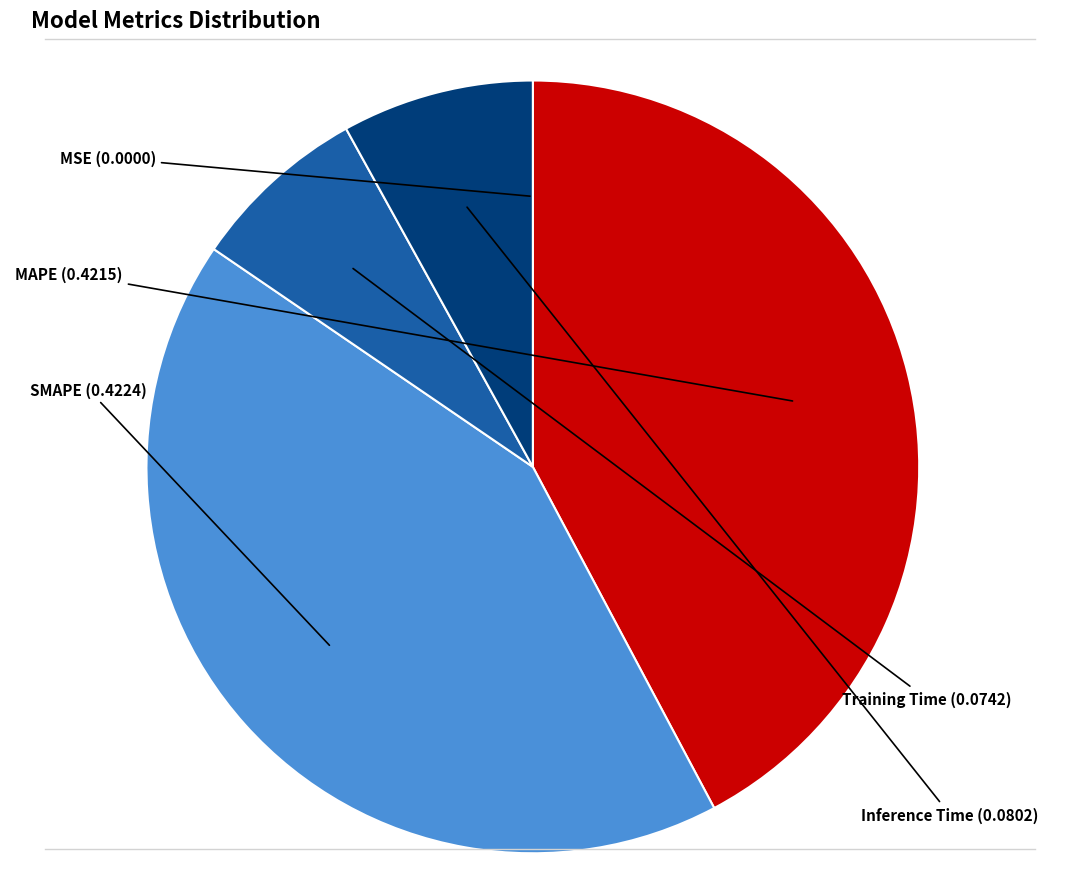

Combined, do Inference Time and Training Time account for over 50%?

No